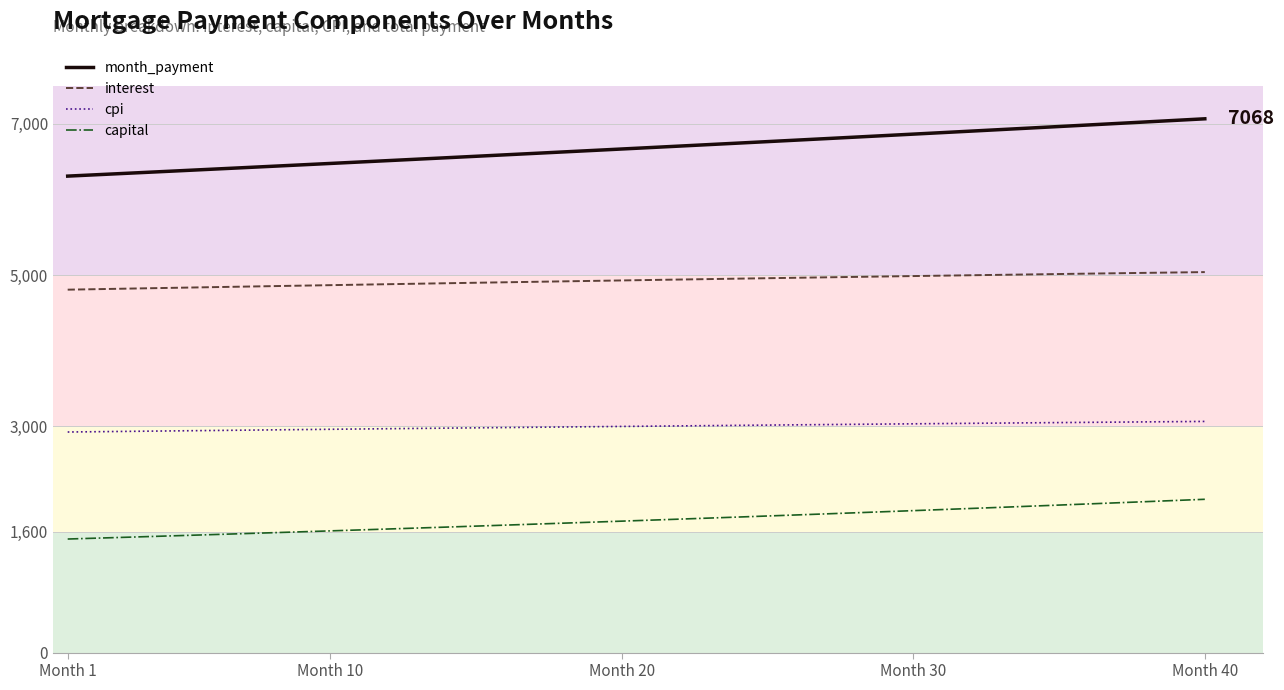

How many lines are shown in the chart?

4